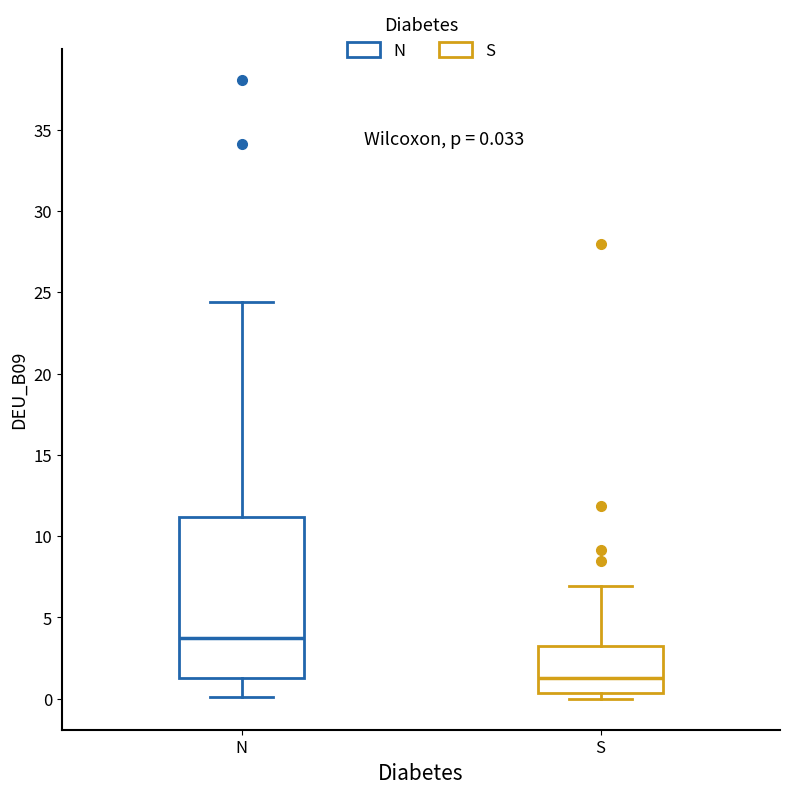

Comparing the boxes themselves (not the whiskers), which one is the tallest?

N